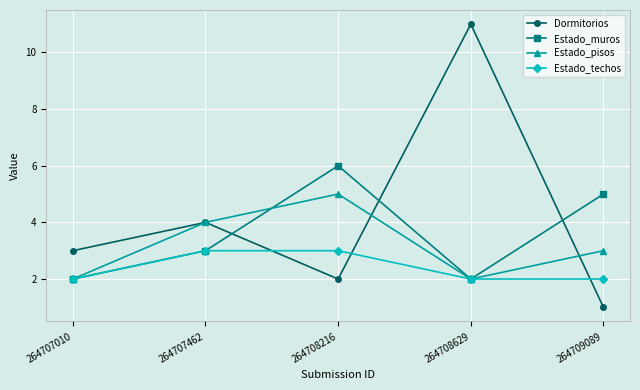

Is this an area chart (filled region under the line)?

No